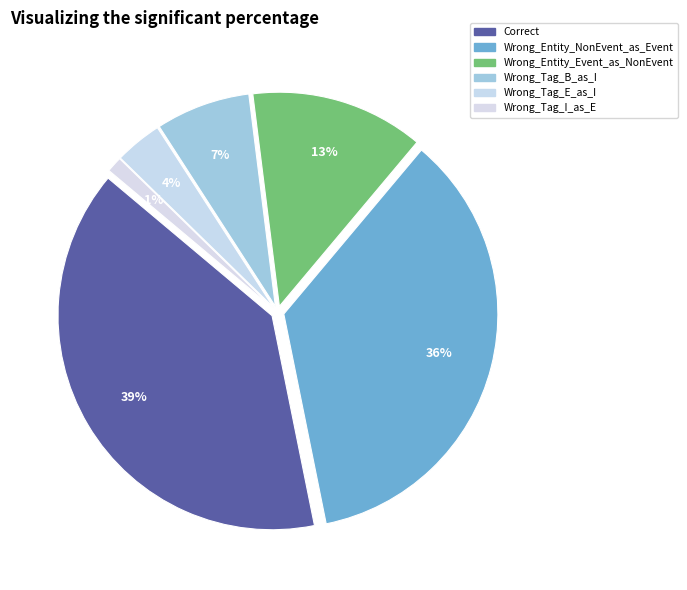

What is the largest slice in the pie chart?

Correct